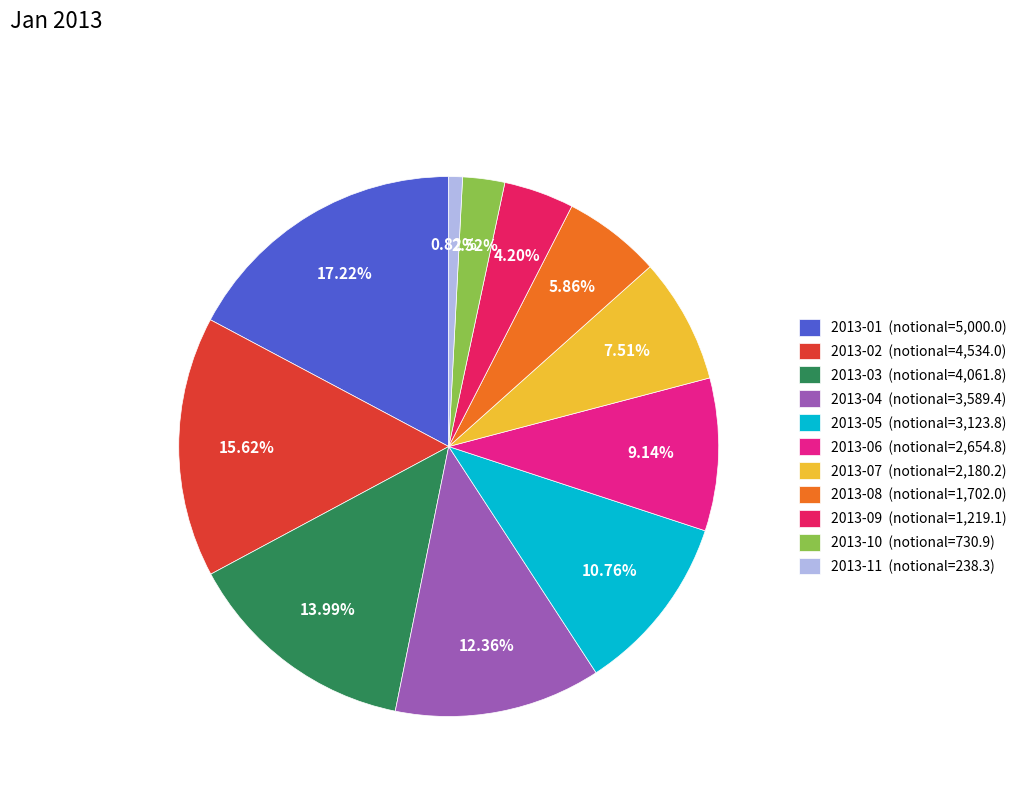

Does any single category account for the majority?

No